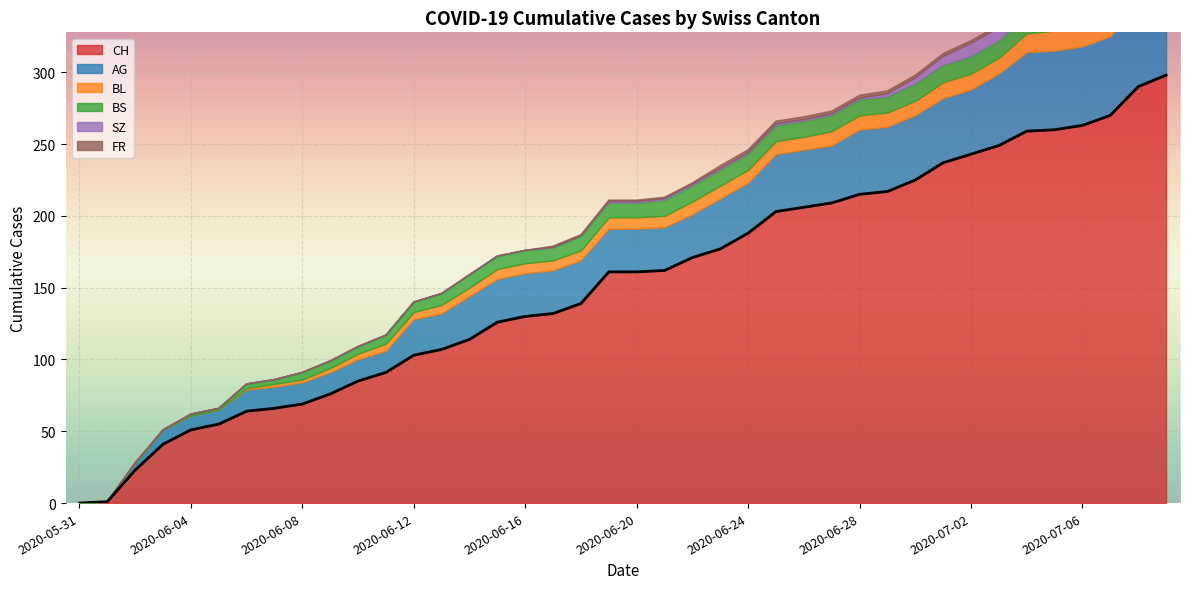

At which label does AG reach its minimum?

2020-05-31